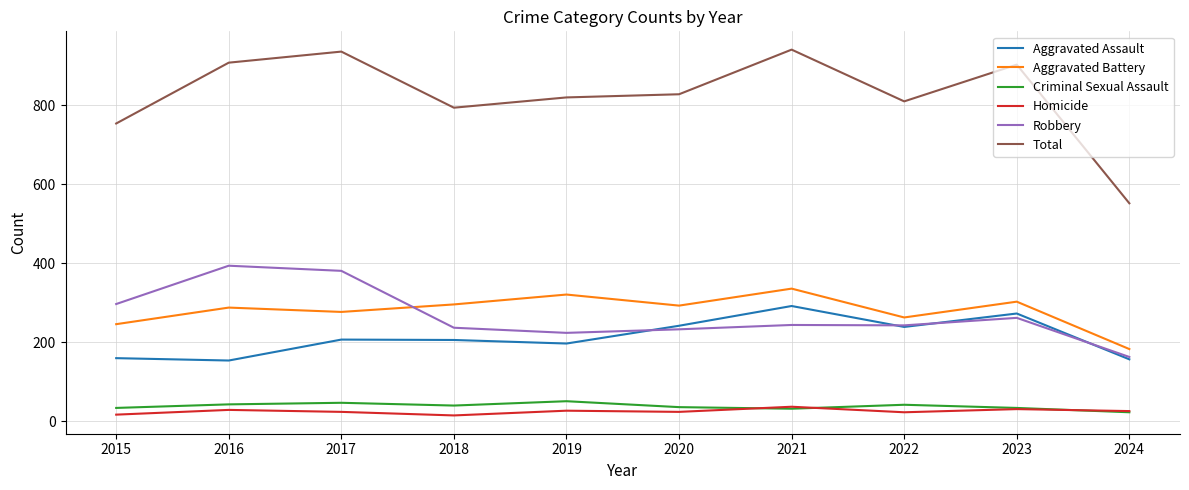

Between 2022 and 2023, which series saw the biggest shift?

Total